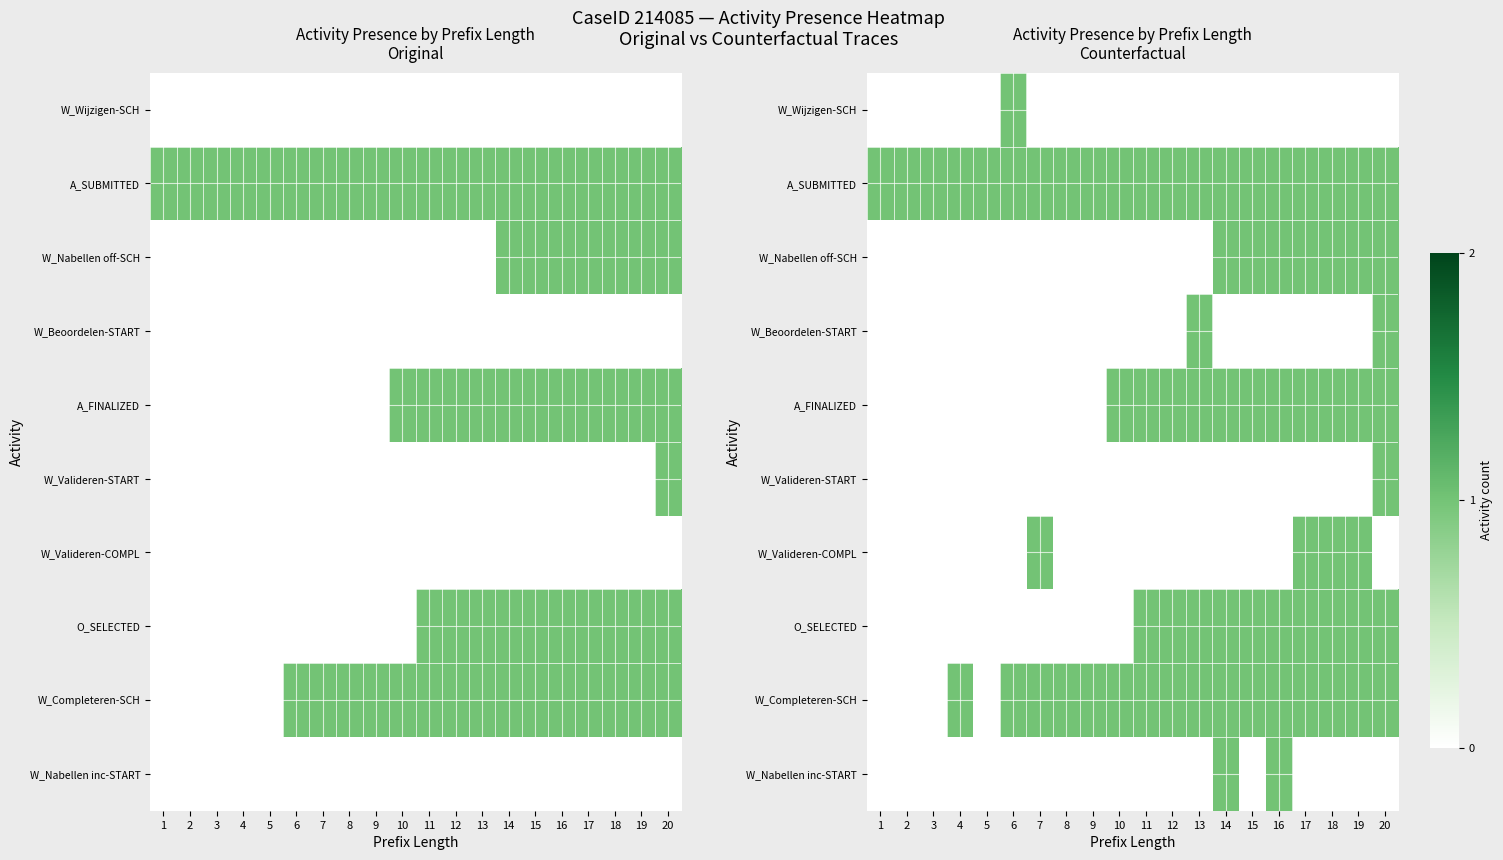

Between 1 and 17, which is larger?

1